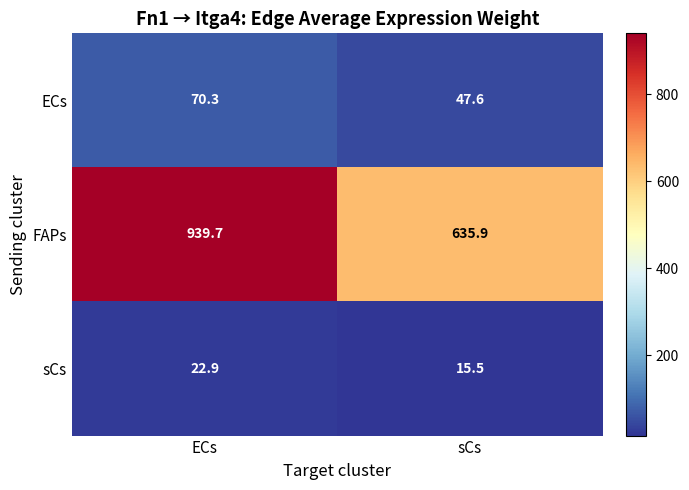

Which series has the largest range (max minus min)?

FAPs